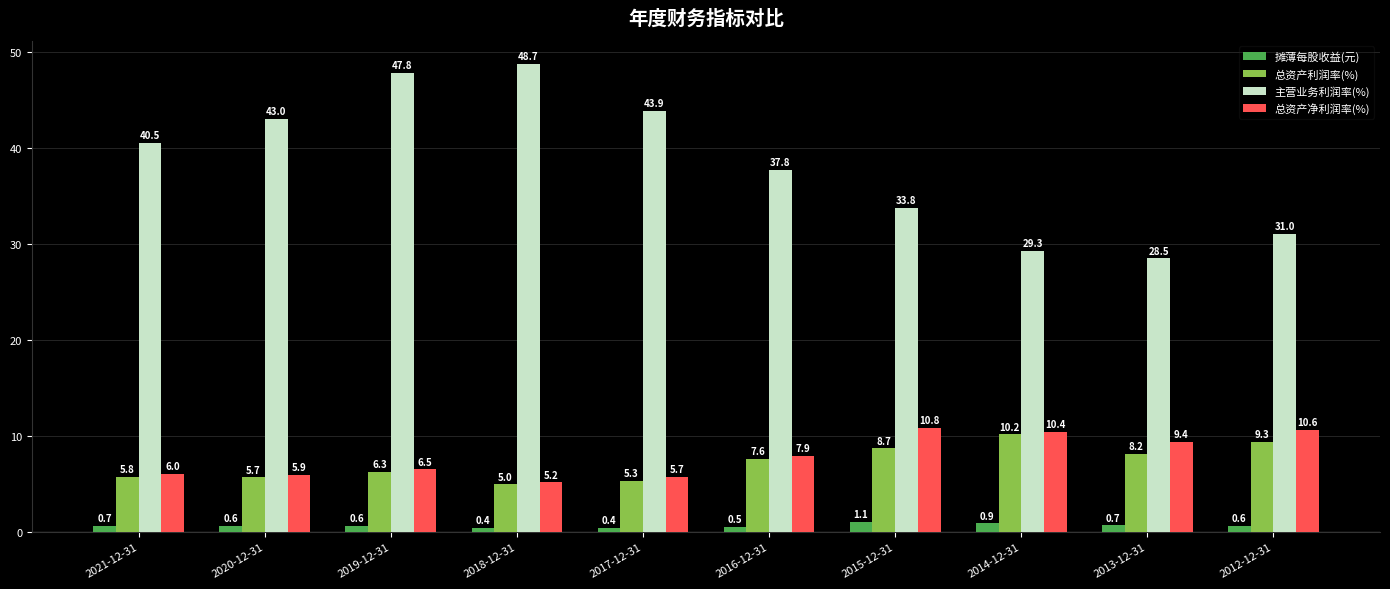

What is the average value of the 摊薄每股收益(元) series?

0.7